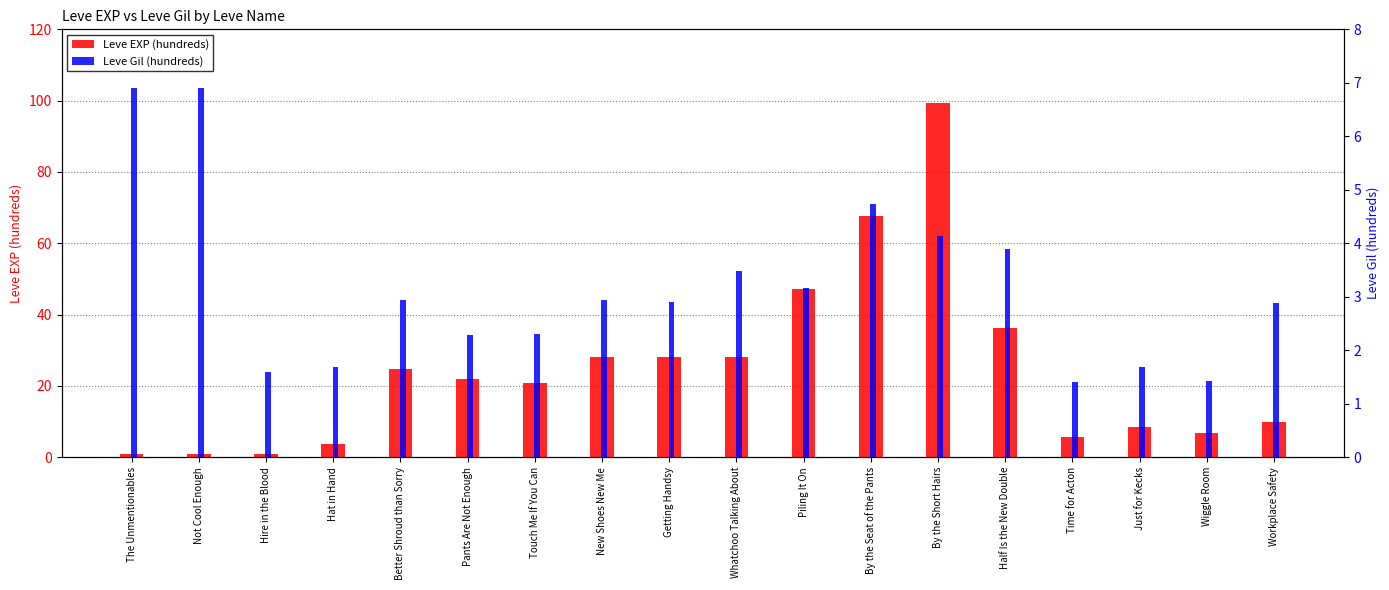

What is the total value across all series at Whatchoo Talking About?

31.5